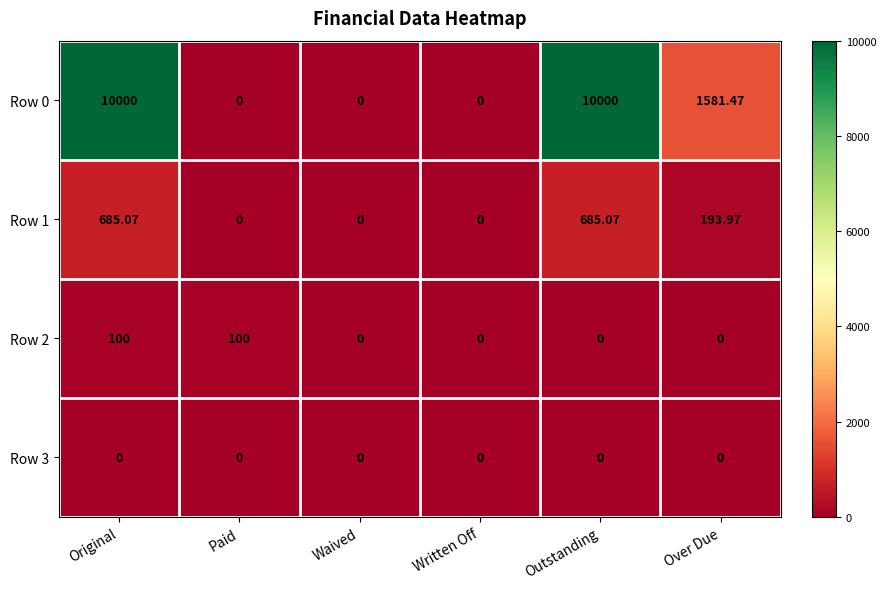

At which label does Row 1 first exceed 193?

Original